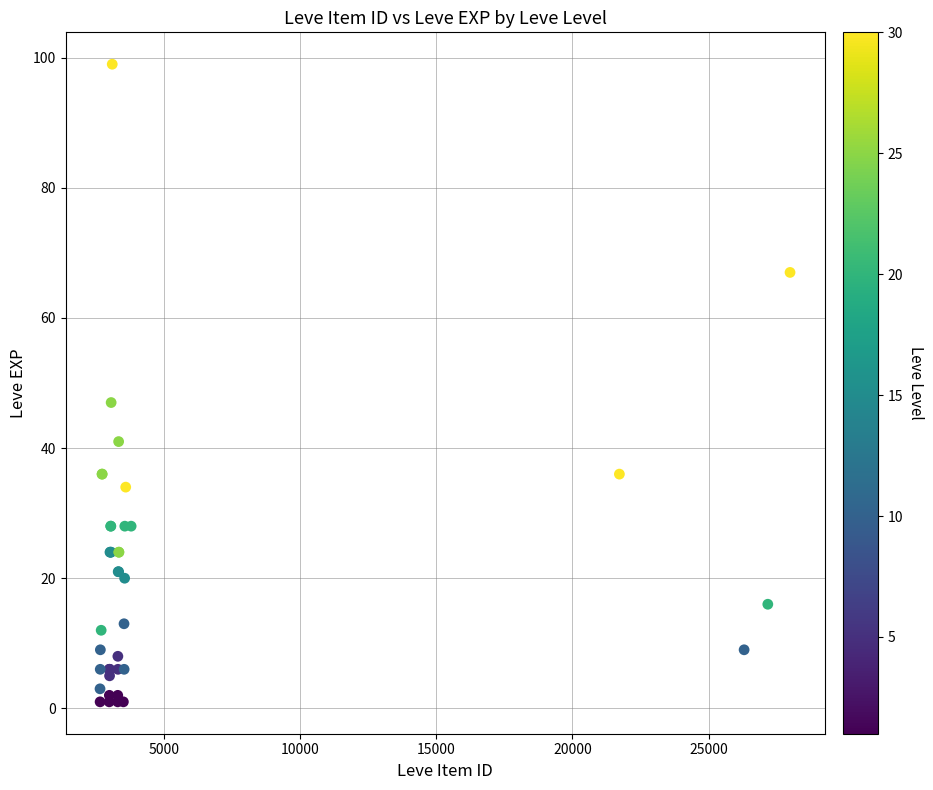

What Y value in the scatter plot is closest to 50?

47